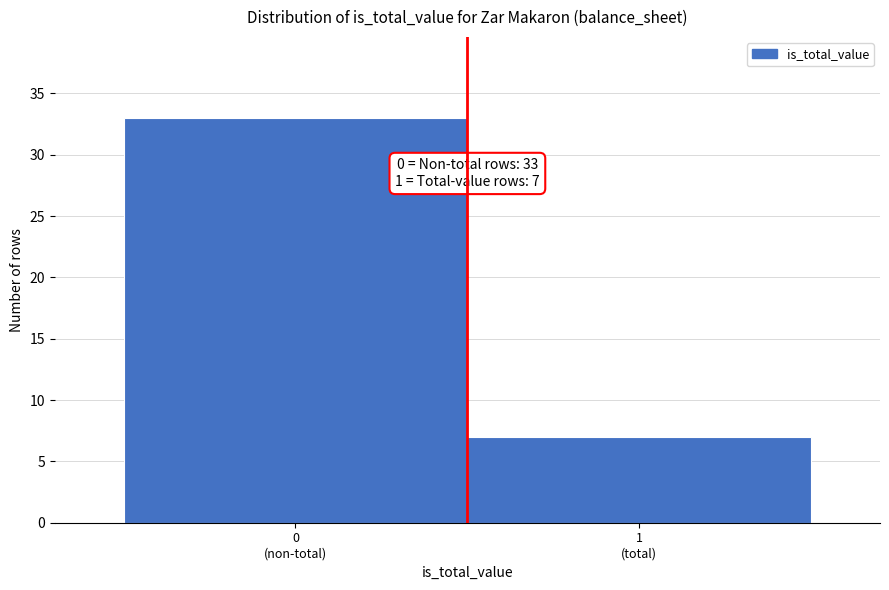

Reading left to right, what are all the values shown in this chart?

33	7